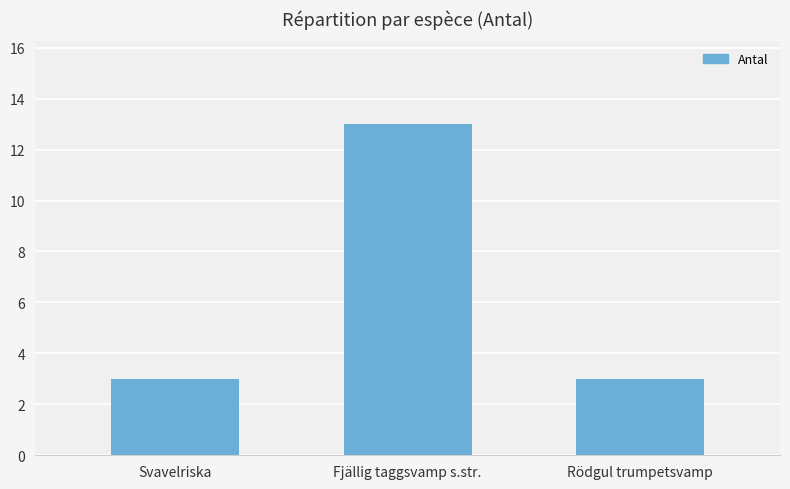

How many bars are there in total?

3